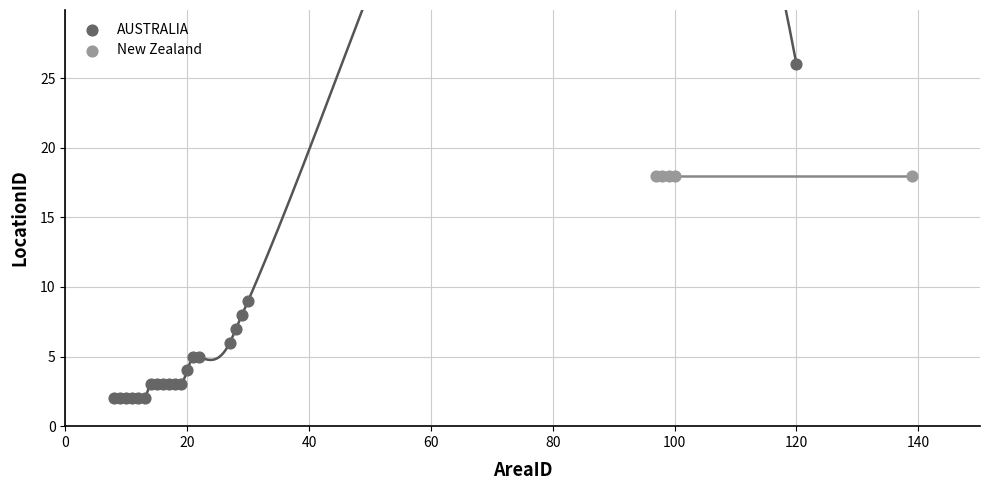

Which series contains the lowest Y value?

AUSTRALIA